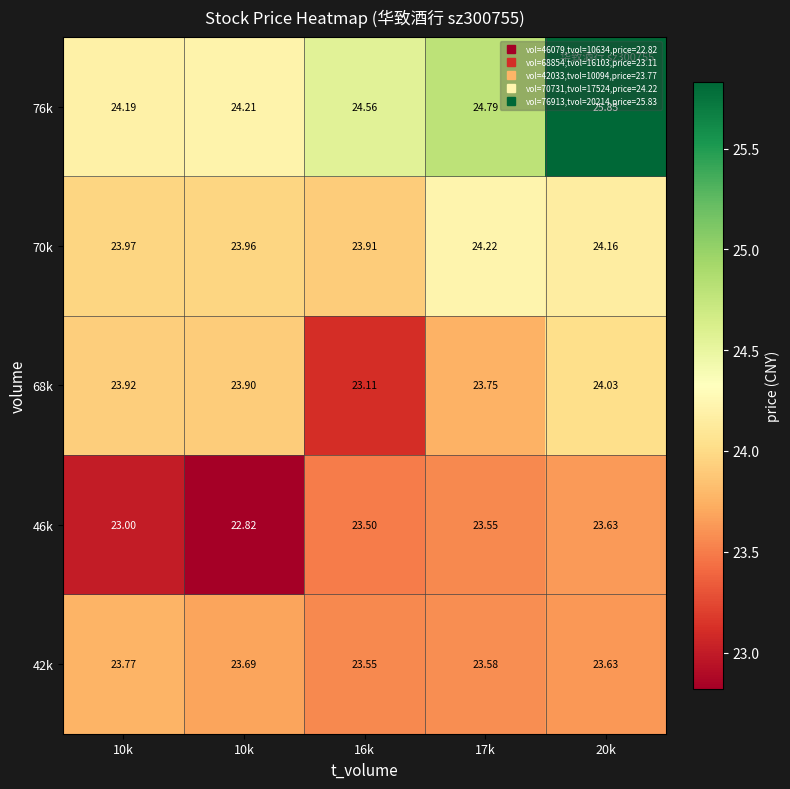

Which has a higher value, 16k or 20k?

20k